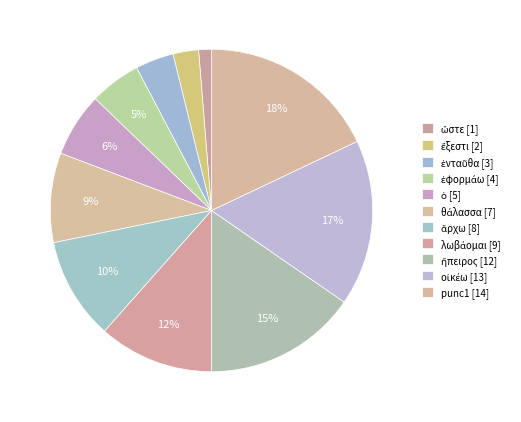

To the nearest percent, what is the difference between the largest and smallest slice percentages?

17%